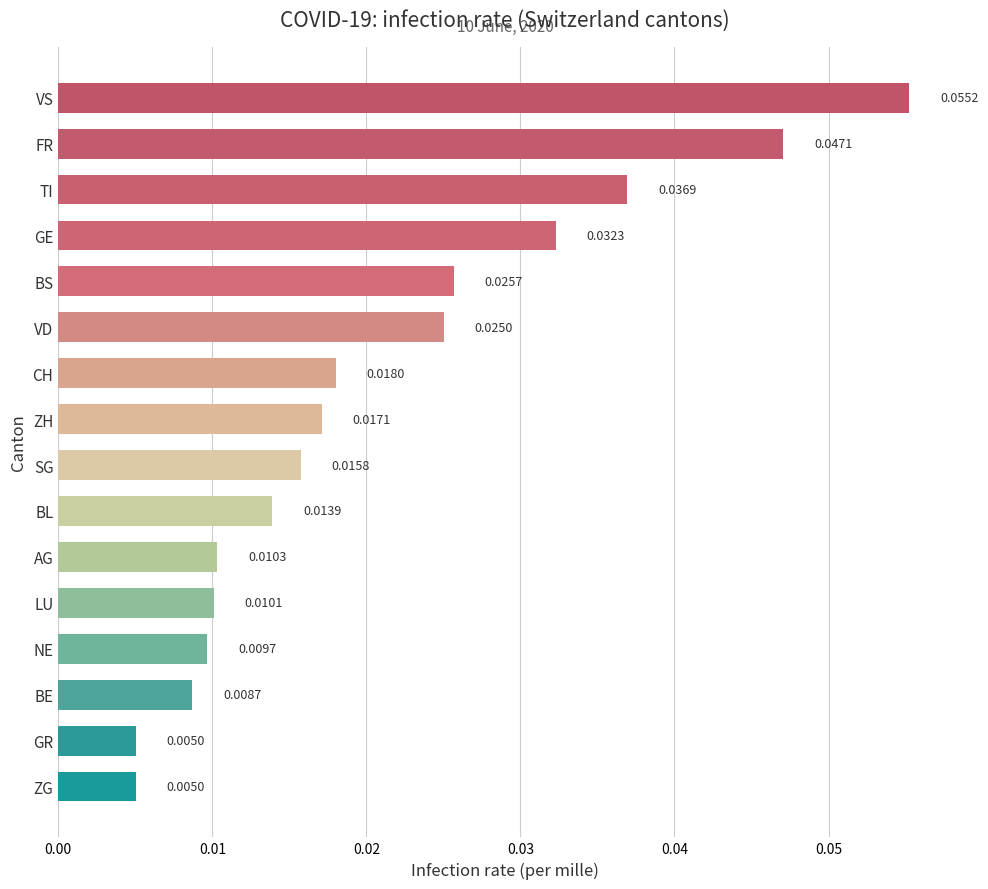

Which category has the highest value across all series?

VS